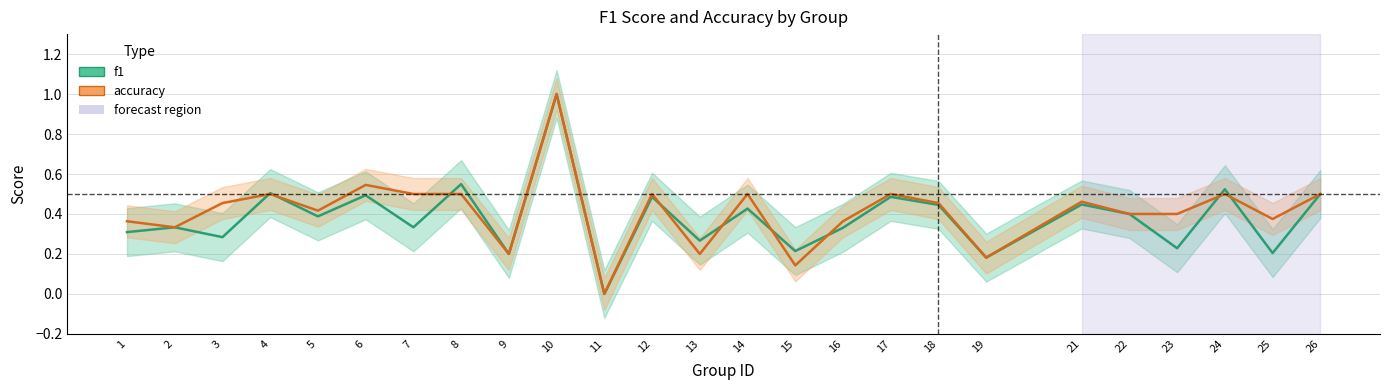

Reading left to right, list all the values displayed in this chart.

f1: 0.3	0.3	0.3	0.5	0.4	0.5	0.3	0.5	0.2	1.0	0.0	0.5	0.3	0.4	0.2	0.3	0.5	0.4	0.2	0.4	0.4	0.2	0.5	0.2	0.5
accuracy: 0.4	0.3	0.5	0.5	0.4	0.5	0.5	0.5	0.2	1.0	0.0	0.5	0.2	0.5	0.1	0.4	0.5	0.5	0.2	0.5	0.4	0.4	0.5	0.4	0.5